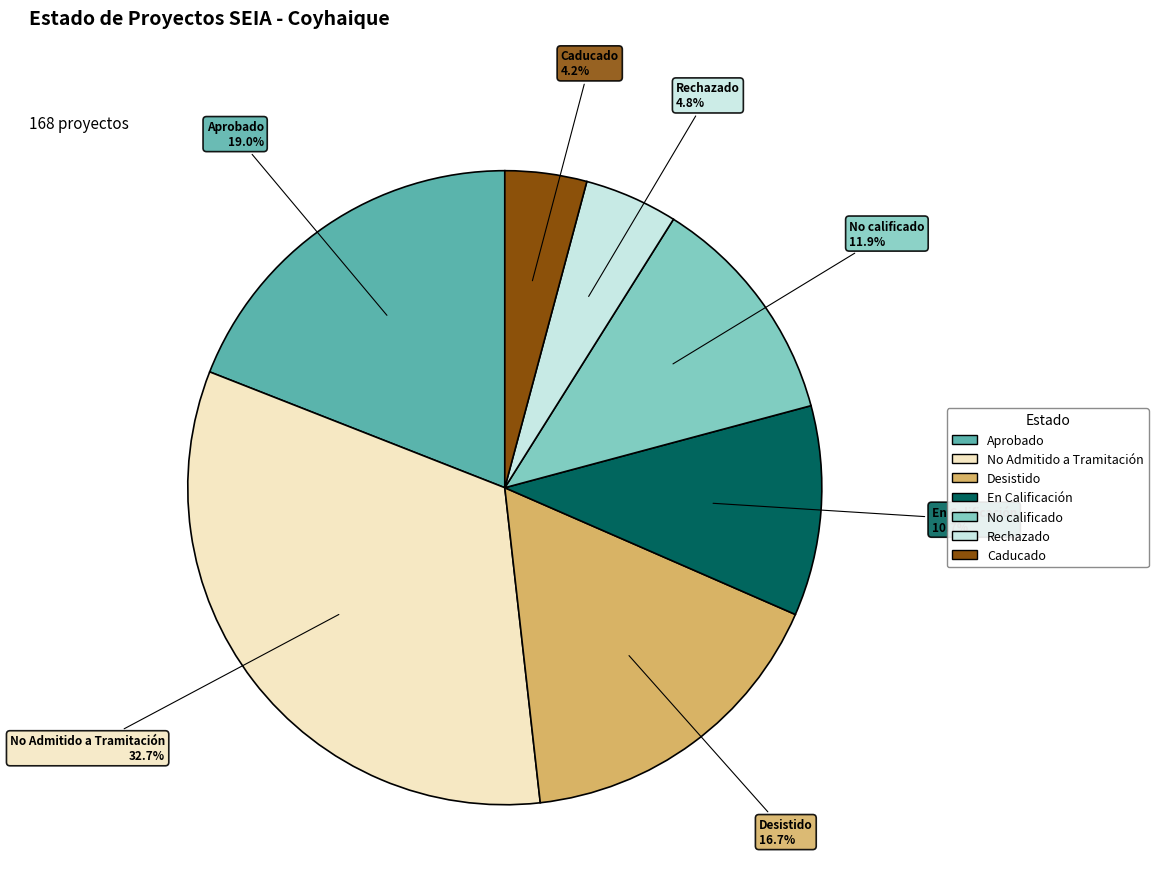

How many segments does this pie chart have?

7